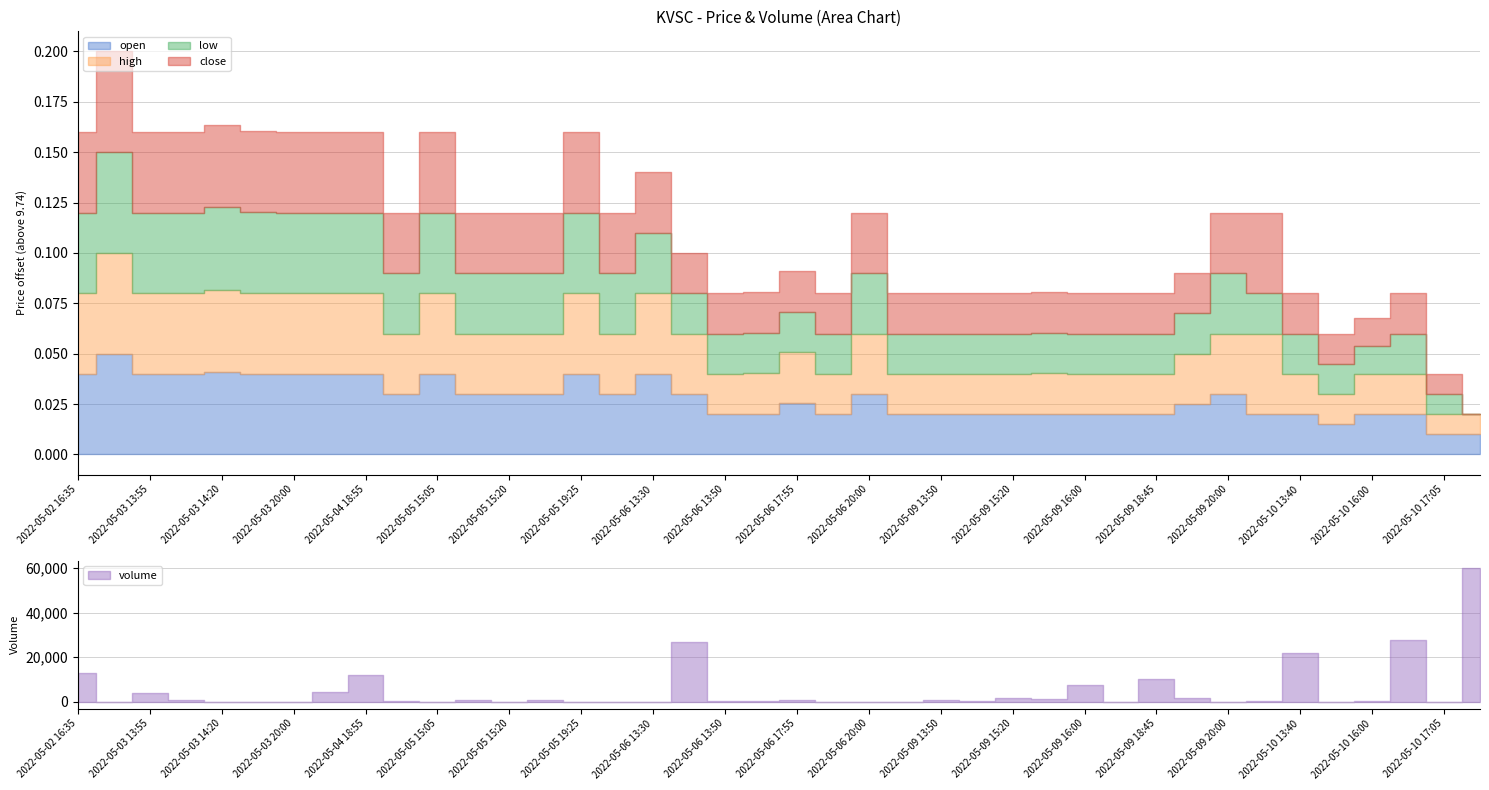

How many series are shown in this chart?

5